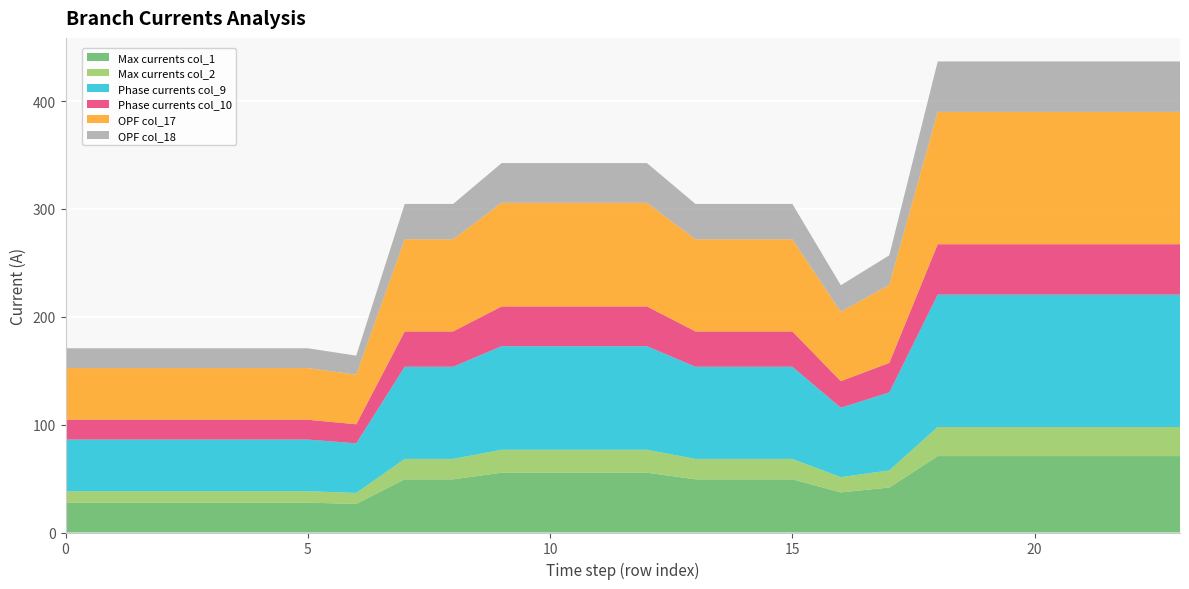

Reading left to right, transcribe all the data shown in this chart.

Max currents col_1: 0=27.7	1=27.7	2=27.7	3=27.7	4=27.7	5=27.7	6=26.5	7=49.3	8=49.3	9=55.4	10=55.4	11=55.4	12=55.4	13=49.3	14=49.3	15=49.3	16=37.2	17=41.7	18=70.8	19=70.8	20=70.8	21=70.8	22=70.8	23=70.8
Max currents col_2: 0=10.6	1=10.6	2=10.6	3=10.6	4=10.6	5=10.6	6=10.2	7=18.9	8=18.9	9=21.3	10=21.3	11=21.3	12=21.3	13=18.9	14=18.9	15=18.9	16=14.2	17=15.8	18=27.0	19=27.0	20=27.0	21=27.0	22=27.0	23=27.0
Phase currents col_9: 0=47.9	1=47.9	2=47.9	3=47.9	4=47.9	5=47.9	6=46.0	7=85.4	8=85.4	9=96.0	10=96.0	11=96.0	12=96.0	13=85.4	14=85.4	15=85.4	16=64.3	17=72.3	18=122.7	19=122.7	20=122.7	21=122.7	22=122.7	23=122.7
Phase currents col_10: 0=18.4	1=18.4	2=18.4	3=18.4	4=18.4	5=18.4	6=17.7	7=32.8	8=32.8	9=36.8	10=36.8	11=36.8	12=36.8	13=32.8	14=32.8	15=32.8	16=24.6	17=27.4	18=46.7	19=46.7	20=46.7	21=46.7	22=46.7	23=46.7
OPF col_17: 0=47.9	1=47.9	2=47.9	3=47.9	4=47.9	5=47.9	6=46.0	7=85.4	8=85.4	9=96.0	10=96.0	11=96.0	12=96.0	13=85.4	14=85.4	15=85.4	16=64.3	17=72.3	18=122.7	19=122.7	20=122.7	21=122.7	22=122.7	23=122.7
OPF col_18: 0=18.4	1=18.4	2=18.4	3=18.4	4=18.4	5=18.4	6=17.7	7=32.8	8=32.8	9=36.9	10=36.9	11=36.9	12=36.9	13=32.8	14=32.8	15=32.8	16=24.6	17=27.5	18=46.7	19=46.7	20=46.7	21=46.7	22=46.7	23=46.7